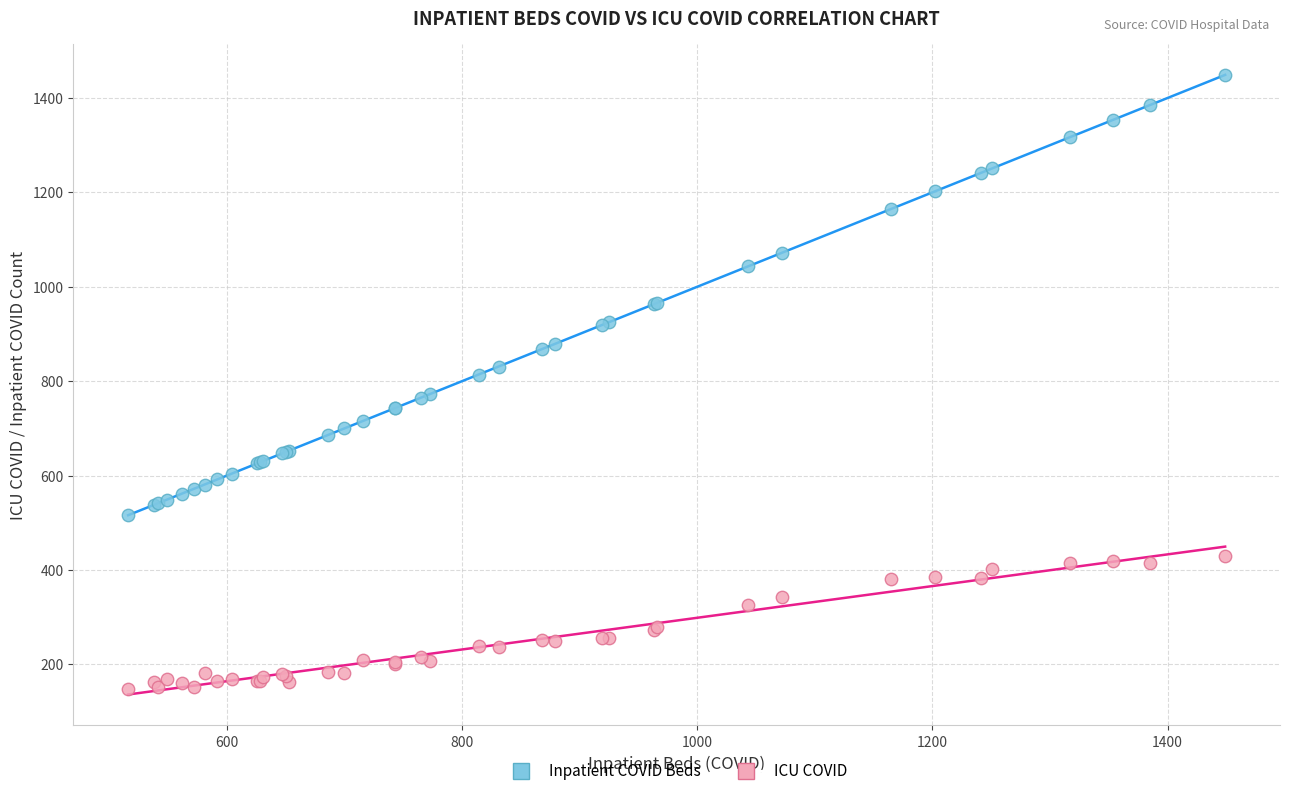

Which series contains the highest Y value?

Inpatient COVID Beds